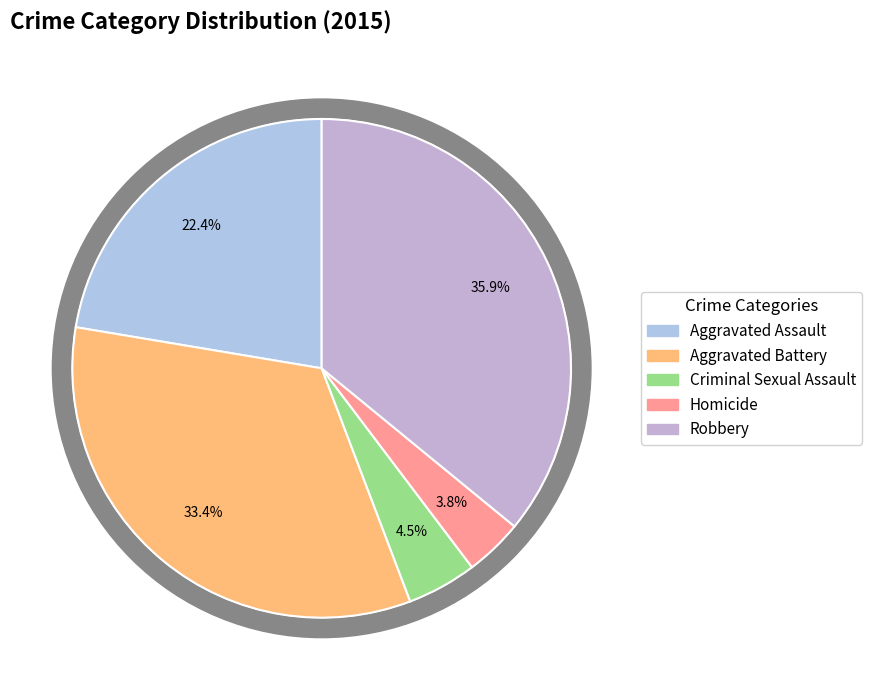

Is it true that Aggravated Battery is 33% of the pie?

True